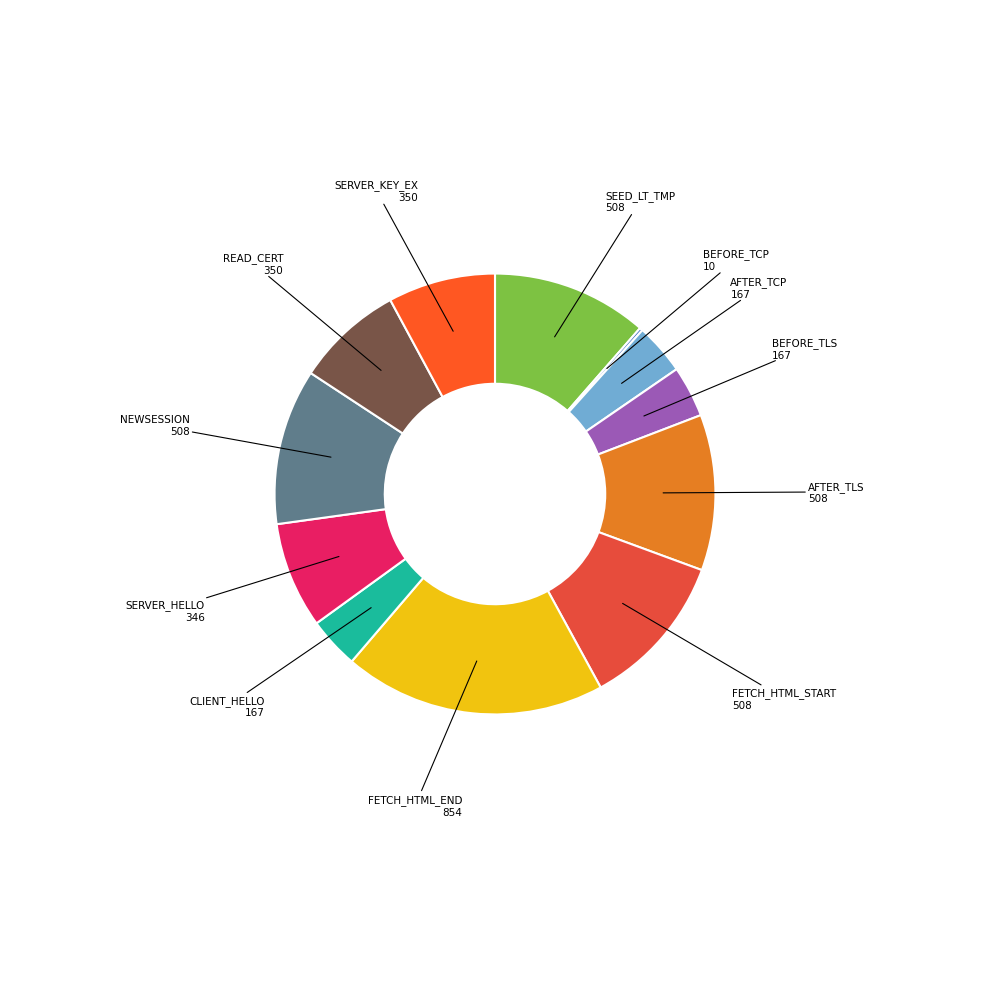

How many slices are in this pie chart?

12